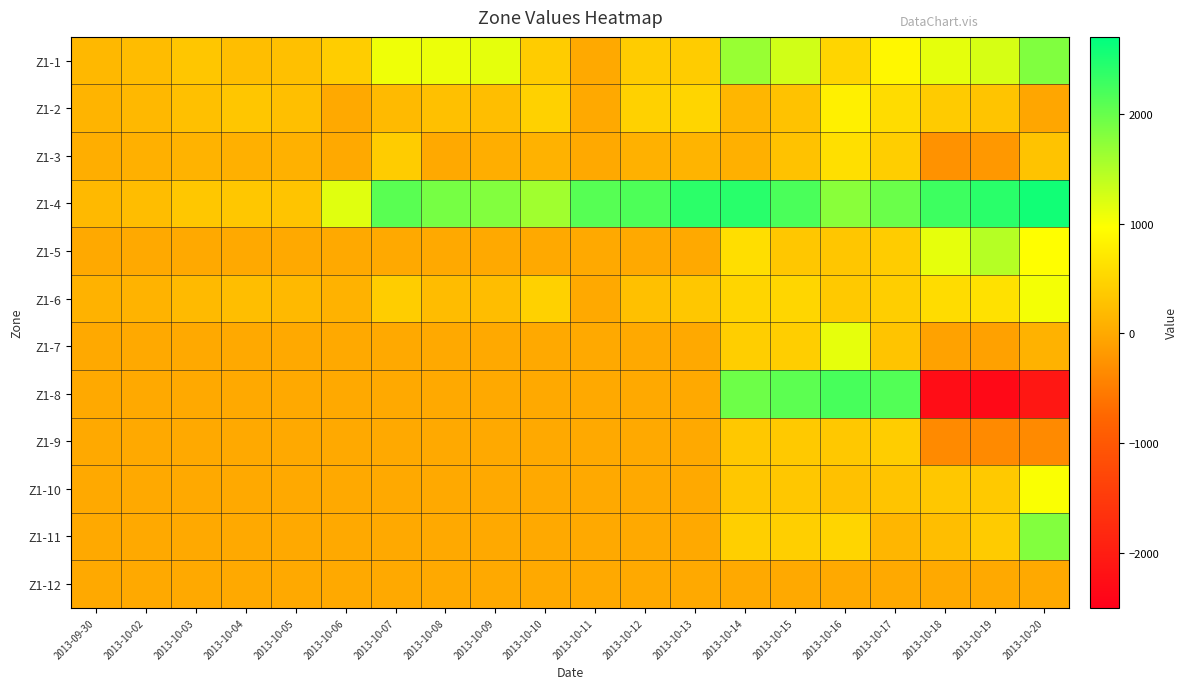

Reading left to right, transcribe all the data shown in this chart.

Z1-1: 2013-09-30=165.1	2013-10-02=215.6	2013-10-03=331.2	2013-10-04=238.0	2013-10-05=261.2	2013-10-06=411.3	2013-10-07=1065.9	2013-10-08=1085.8	2013-10-09=1138.0	2013-10-10=403.5	2013-10-11=0.0	2013-10-12=399.0	2013-10-13=396.5	2013-10-14=1659.9	2013-10-15=1284.8	2013-10-16=503.9	2013-10-17=881.6	2013-10-18=1136.6	2013-10-19=1242.9	2013-10-20=1822.9
Z1-2: 2013-09-30=130.2	2013-10-02=170.6	2013-10-03=258.5	2013-10-04=324.3	2013-10-05=251.3	2013-10-06=0.0	2013-10-07=187.5	2013-10-08=256.2	2013-10-09=237.2	2013-10-10=448.7	2013-10-11=0.0	2013-10-12=447.2	2013-10-13=497.2	2013-10-14=147.8	2013-10-15=279.0	2013-10-16=797.9	2013-10-17=571.3	2013-10-18=380.1	2013-10-19=307.5	2013-10-20=-32.2
Z1-3: 2013-09-30=56.4	2013-10-02=73.3	2013-10-03=113.0	2013-10-04=73.0	2013-10-05=87.4	2013-10-06=0.0	2013-10-07=384.6	2013-10-08=4.5	2013-10-09=53.2	2013-10-10=93.6	2013-10-11=0.0	2013-10-12=82.1	2013-10-13=122.2	2013-10-14=73.8	2013-10-15=281.1	2013-10-16=616.9	2013-10-17=418.7	2013-10-18=-259.1	2013-10-19=-188.2	2013-10-20=286.5
Z1-4: 2013-09-30=171.2	2013-10-02=224.1	2013-10-03=342.8	2013-10-04=340.3	2013-10-05=303.1	2013-10-06=1167.8	2013-10-07=2085.5	2013-10-08=1894.2	2013-10-09=1815.4	2013-10-10=1604.9	2013-10-11=2110.6	2013-10-12=2165.0	2013-10-13=2398.7	2013-10-14=2421.3	2013-10-15=2187.8	2013-10-16=1763.0	2013-10-17=1973.4	2013-10-18=2275.9	2013-10-19=2406.6	2013-10-20=2576.3
Z1-5: 2013-09-30=0.0	2013-10-02=0.0	2013-10-03=0.0	2013-10-04=0.0	2013-10-05=0.0	2013-10-06=0.0	2013-10-07=0.0	2013-10-08=0.0	2013-10-09=0.0	2013-10-10=0.0	2013-10-11=0.0	2013-10-12=0.0	2013-10-13=0.0	2013-10-14=601.1	2013-10-15=335.8	2013-10-16=330.9	2013-10-17=385.1	2013-10-18=1133.3	2013-10-19=1466.8	2013-10-20=955.0
Z1-6: 2013-09-30=91.1	2013-10-02=118.2	2013-10-03=182.5	2013-10-04=232.6	2013-10-05=176.4	2013-10-06=102.7	2013-10-07=405.1	2013-10-08=219.4	2013-10-09=227.1	2013-10-10=445.8	2013-10-11=0.0	2013-10-12=253.0	2013-10-13=338.9	2013-10-14=486.1	2013-10-15=512.9	2013-10-16=363.2	2013-10-17=417.3	2013-10-18=574.9	2013-10-19=637.7	2013-10-20=1038.6
Z1-7: 2013-09-30=0.0	2013-10-02=0.0	2013-10-03=0.0	2013-10-04=0.0	2013-10-05=0.0	2013-10-06=0.0	2013-10-07=0.0	2013-10-08=0.0	2013-10-09=0.0	2013-10-10=0.0	2013-10-11=0.0	2013-10-12=0.0	2013-10-13=0.0	2013-10-14=424.2	2013-10-15=421.8	2013-10-16=1126.0	2013-10-17=298.5	2013-10-18=-78.3	2013-10-19=-89.0	2013-10-20=90.7
Z1-8: 2013-09-30=0.0	2013-10-02=0.0	2013-10-03=0.0	2013-10-04=0.0	2013-10-05=0.0	2013-10-06=0.0	2013-10-07=0.0	2013-10-08=0.0	2013-10-09=0.0	2013-10-10=0.0	2013-10-11=0.0	2013-10-12=0.0	2013-10-13=0.0	2013-10-14=1953.0	2013-10-15=2067.9	2013-10-16=2209.8	2013-10-17=2132.1	2013-10-18=-2268.4	2013-10-19=-2327.4	2013-10-20=-2096.3
Z1-9: 2013-09-30=0.0	2013-10-02=0.0	2013-10-03=0.0	2013-10-04=0.0	2013-10-05=0.0	2013-10-06=0.0	2013-10-07=0.0	2013-10-08=0.0	2013-10-09=0.0	2013-10-10=0.0	2013-10-11=0.0	2013-10-12=0.0	2013-10-13=0.0	2013-10-14=349.8	2013-10-15=359.4	2013-10-16=353.6	2013-10-17=409.3	2013-10-18=-355.5	2013-10-19=-347.8	2013-10-20=-347.8
Z1-10: 2013-09-30=0.0	2013-10-02=0.0	2013-10-03=0.0	2013-10-04=0.0	2013-10-05=0.0	2013-10-06=0.0	2013-10-07=0.0	2013-10-08=0.0	2013-10-09=0.0	2013-10-10=0.0	2013-10-11=0.0	2013-10-12=0.0	2013-10-13=0.0	2013-10-14=339.5	2013-10-15=339.5	2013-10-16=270.9	2013-10-17=296.4	2013-10-18=341.4	2013-10-19=359.1	2013-10-20=998.5
Z1-11: 2013-09-30=0.0	2013-10-02=0.0	2013-10-03=0.0	2013-10-04=0.0	2013-10-05=0.0	2013-10-06=0.0	2013-10-07=0.0	2013-10-08=0.0	2013-10-09=0.0	2013-10-10=0.0	2013-10-11=0.0	2013-10-12=0.0	2013-10-13=0.0	2013-10-14=428.3	2013-10-15=430.8	2013-10-16=505.9	2013-10-17=142.4	2013-10-18=241.4	2013-10-19=379.6	2013-10-20=1807.1
Z1-12: 2013-09-30=0.0	2013-10-02=0.0	2013-10-03=0.0	2013-10-04=0.0	2013-10-05=0.0	2013-10-06=0.0	2013-10-07=0.0	2013-10-08=0.0	2013-10-09=0.0	2013-10-10=0.0	2013-10-11=0.0	2013-10-12=0.0	2013-10-13=0.0	2013-10-14=0.0	2013-10-15=0.0	2013-10-16=0.0	2013-10-17=0.0	2013-10-18=0.0	2013-10-19=0.0	2013-10-20=0.0